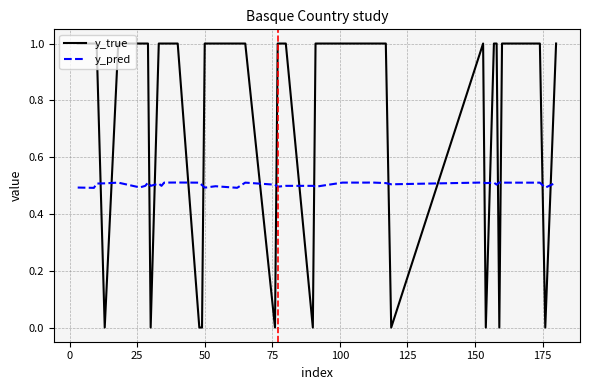

Which series has the widest spread of values?

y_true